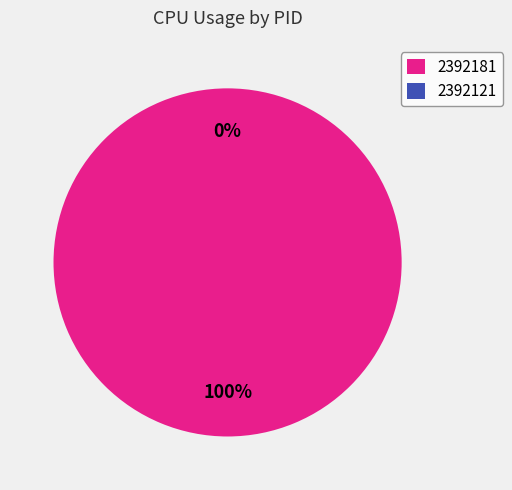

Which slice represents more than half of the pie?

2392181